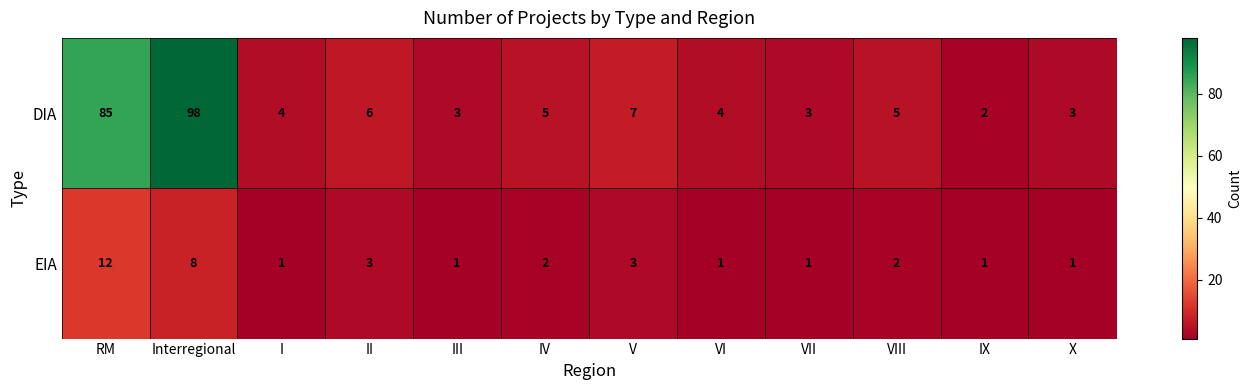

Which series has the largest total across all categories?

DIA